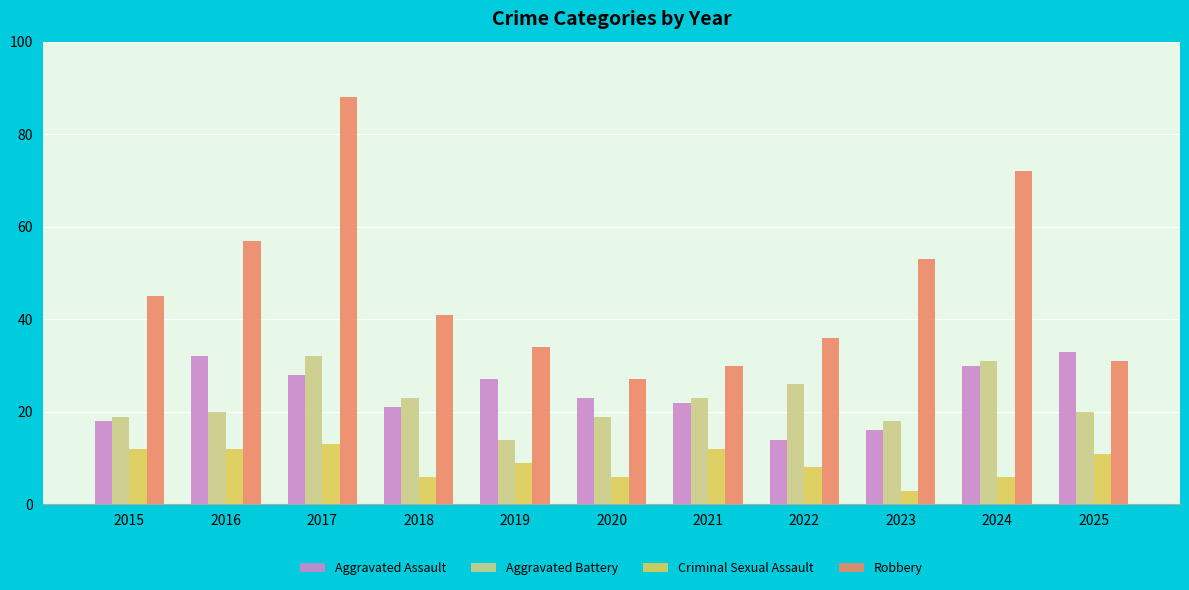

List the labels in order of Aggravated Assault value, smallest first.

2022, 2023, 2015, 2018, 2021, 2020, 2019, 2017, 2024, 2016, 2025